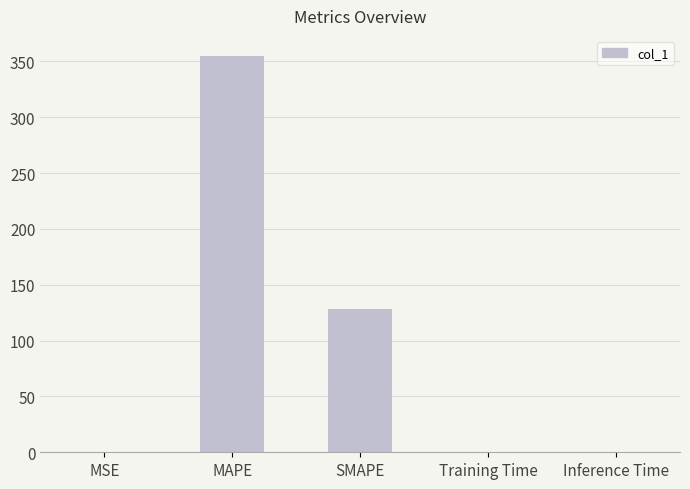

True or false: the data shows 206.8 at MAPE.

False